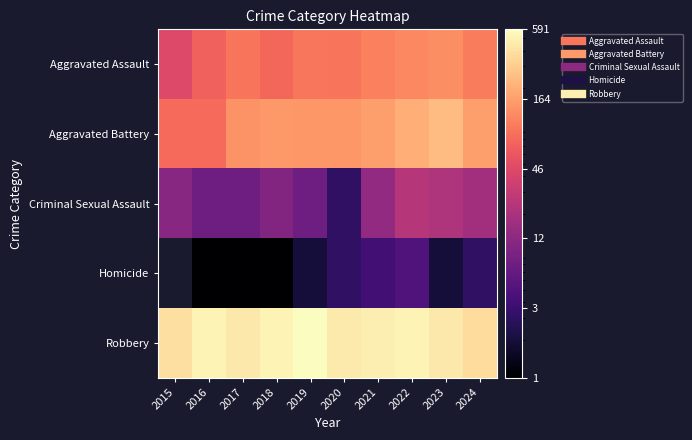

Which series has the largest range (max minus min)?

Robbery